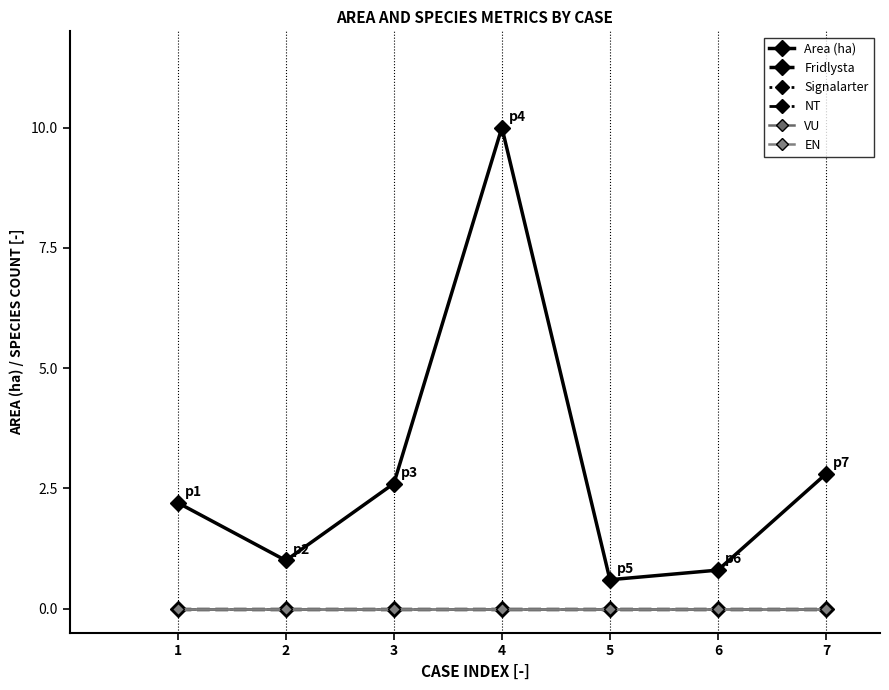

Where is Signalarter nearest to the value 0?

1